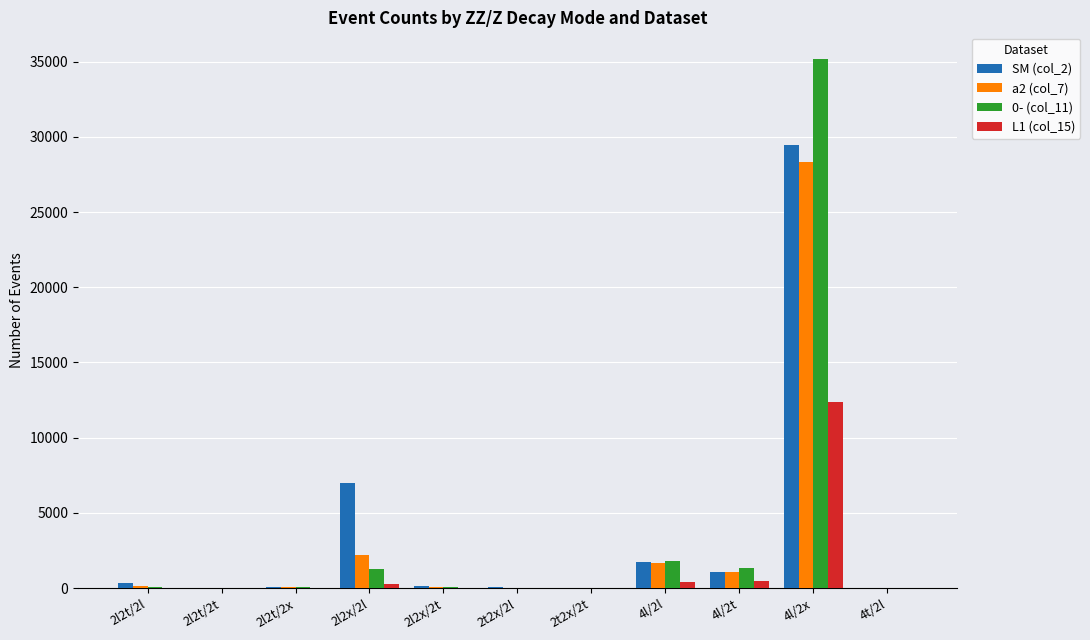

What is the greatest value displayed?

35182